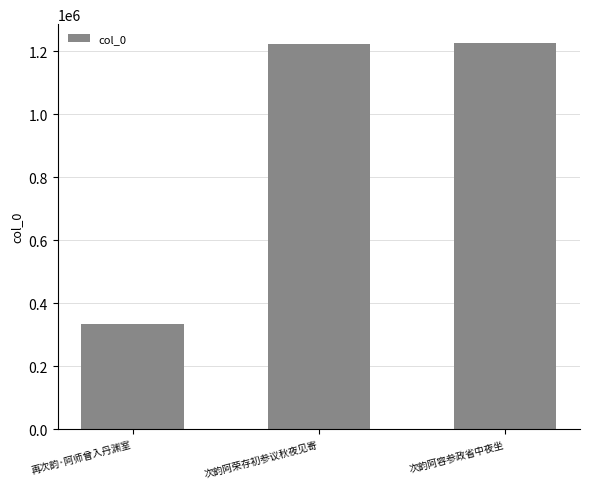

True or false: the data shows 1224885 at 次韵阿容参政省中夜坐.

True